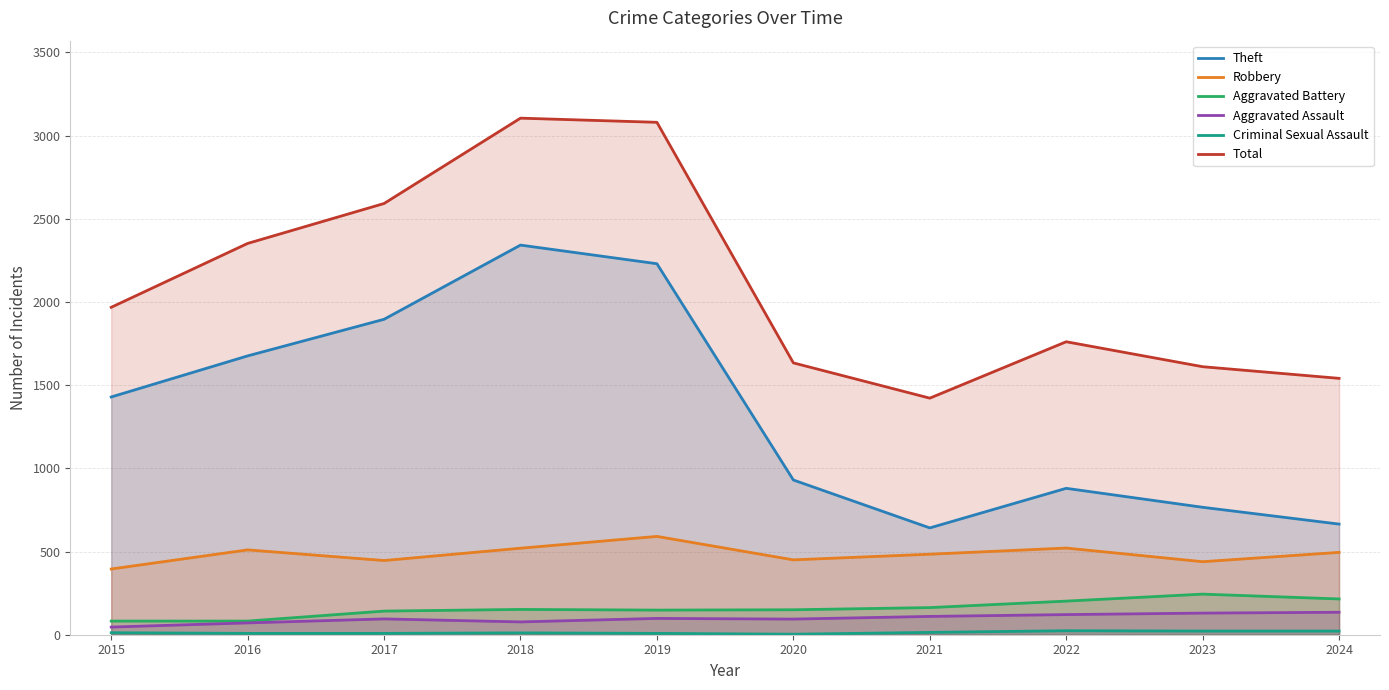

How many lines are shown in the chart?

6